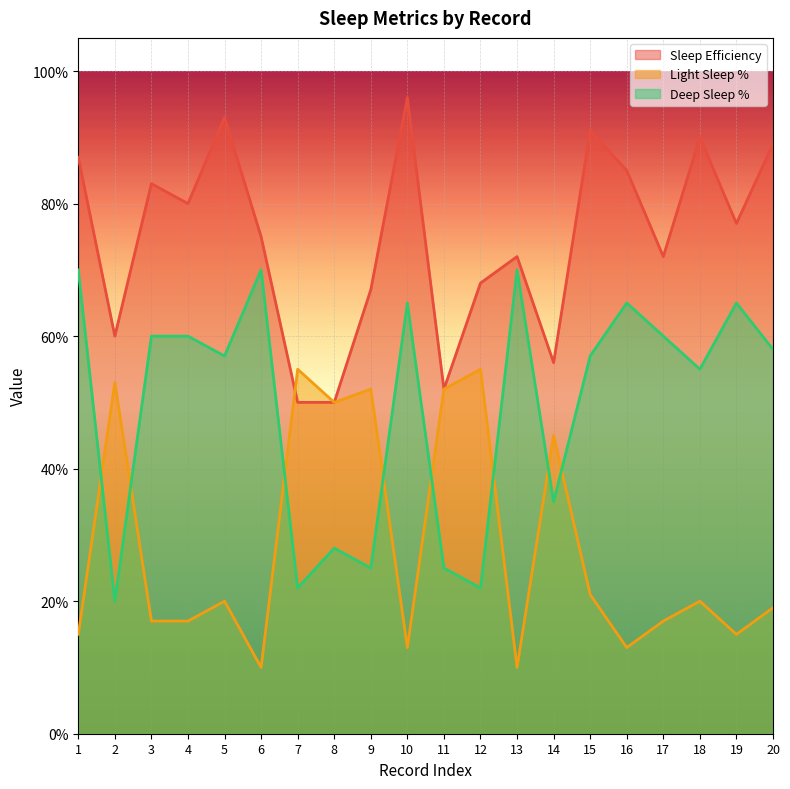

What is the value of the Light Sleep % point at the 7th from the left?

0.6